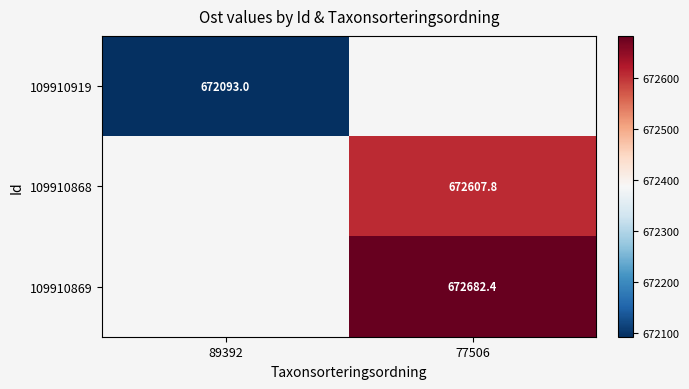

How many values in the 109910869 series exceed 672682?

1